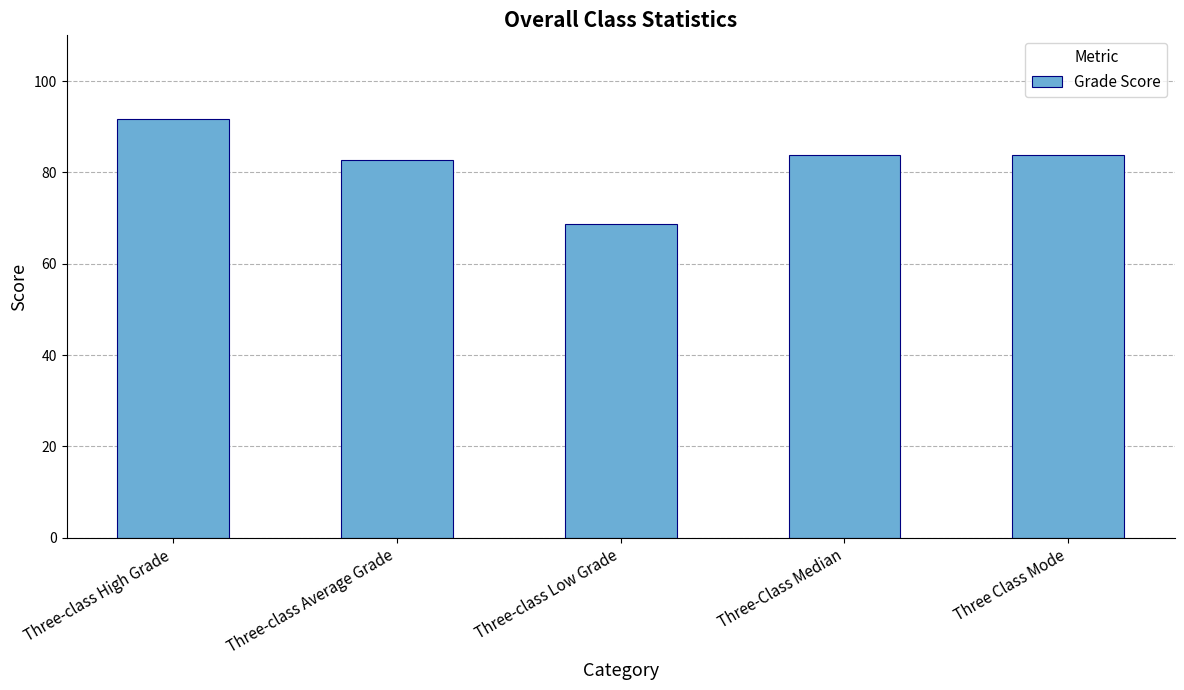

What is the sum of the values at Three-class High Grade and Three-Class Median?

175.5